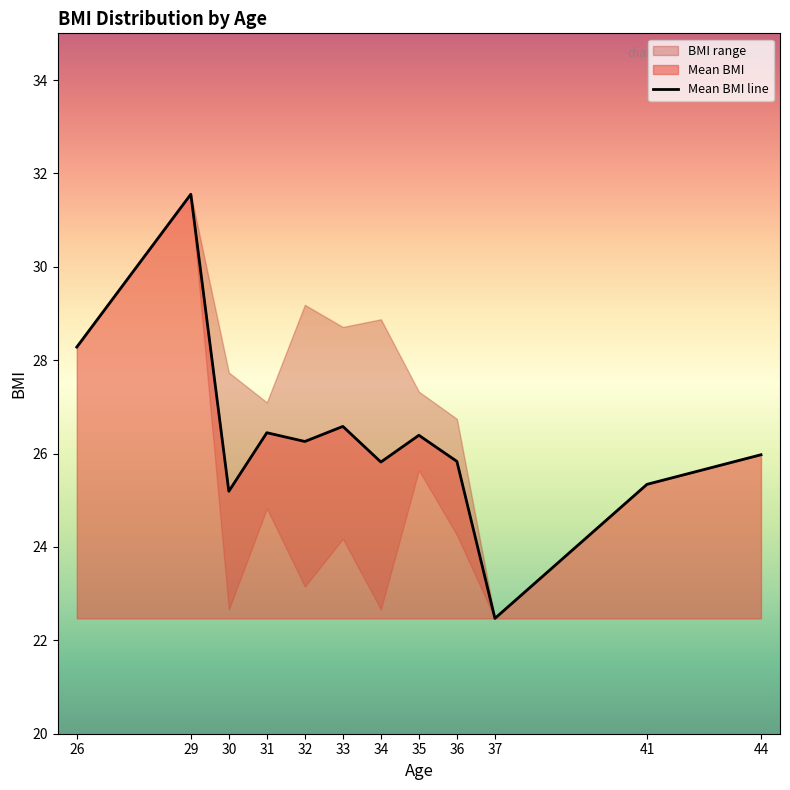

Which category has the lowest value across all series?

37